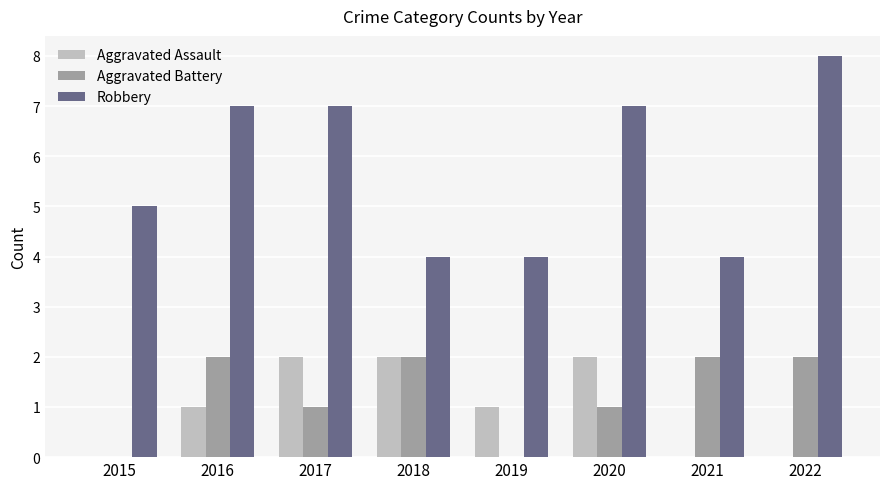

Reading left to right, transcribe all the data shown in this chart.

Aggravated Assault: 2015=0	2016=1	2017=2	2018=2	2019=1	2020=2	2021=0	2022=0
Aggravated Battery: 2015=0	2016=2	2017=1	2018=2	2019=0	2020=1	2021=2	2022=2
Robbery: 2015=5	2016=7	2017=7	2018=4	2019=4	2020=7	2021=4	2022=8